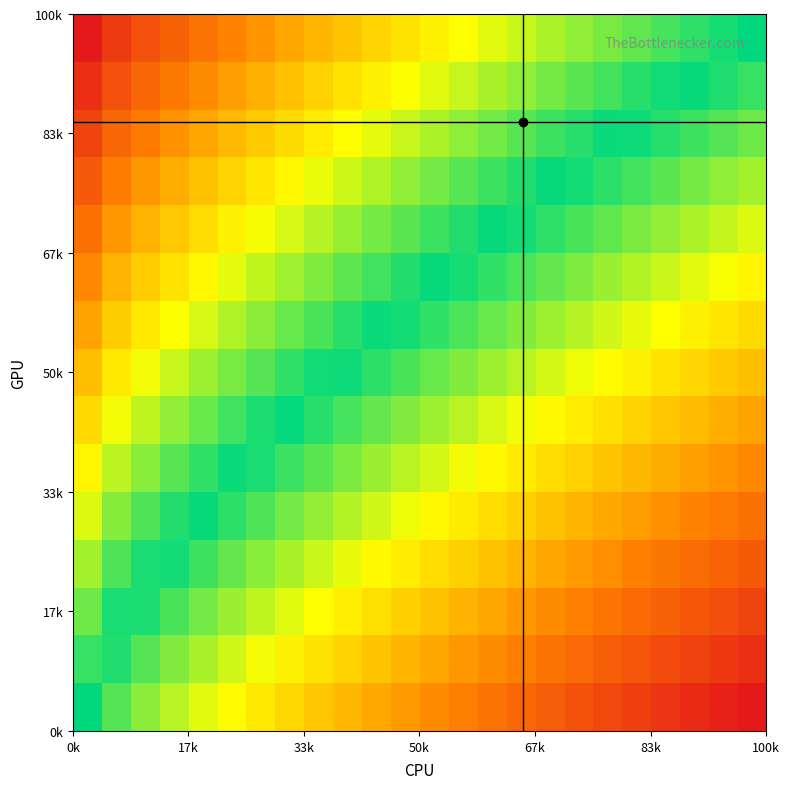

How many categories are shown in the chart?

24